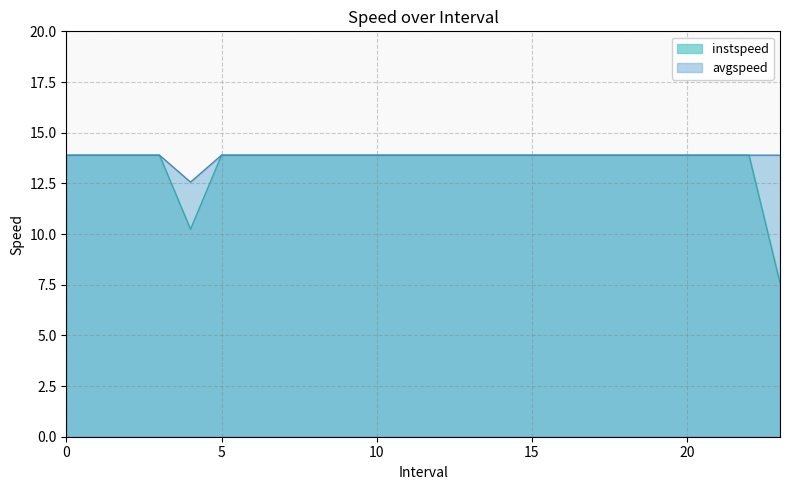

Rank the series by their maximum value, from highest to lowest.

instspeed, avgspeed